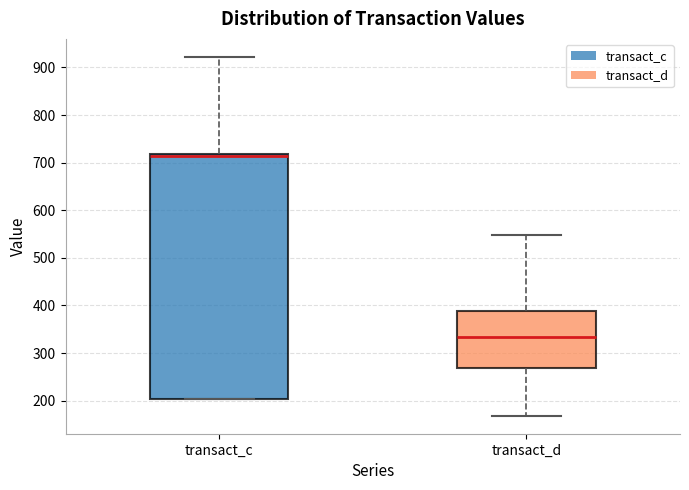

Which box's median line is the lowest?

transact_d